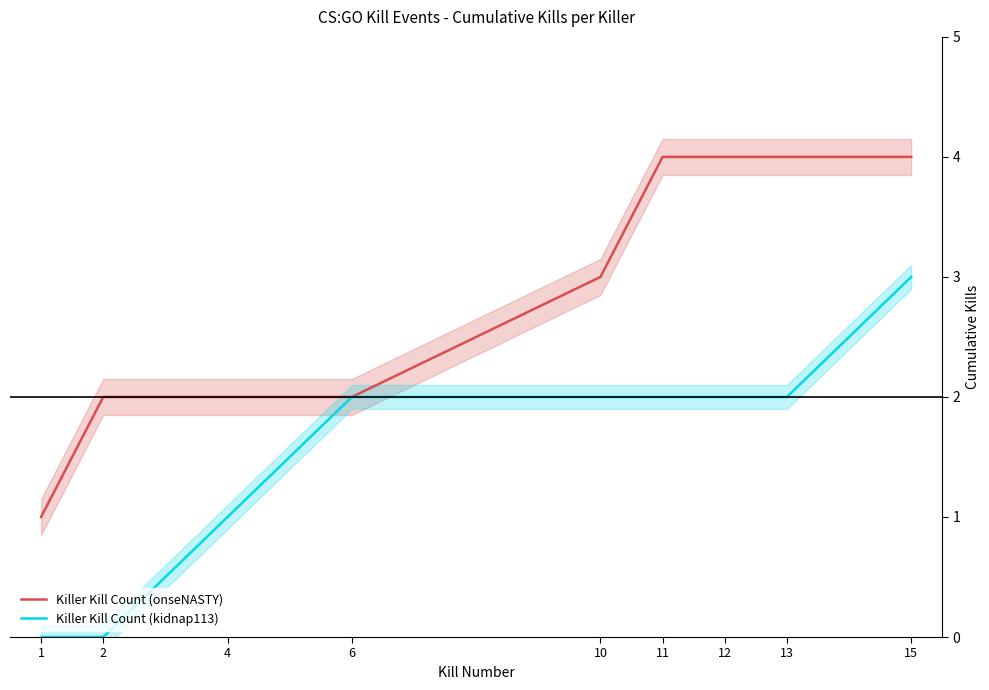

Is it true that Killer Kill Count (onseNASTY) equals 4 at 13?

True